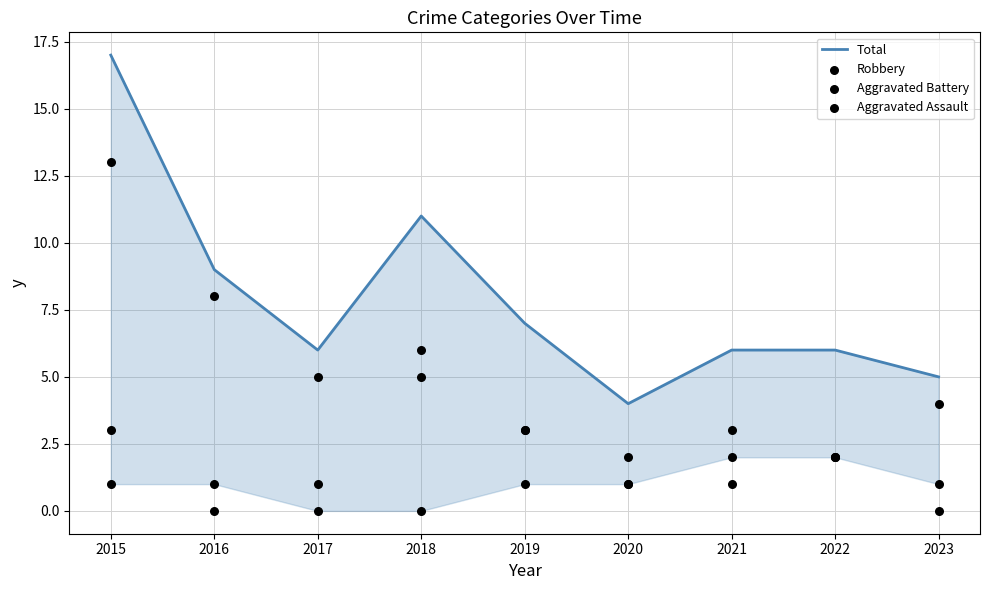

Which series contains the highest Y value?

Total